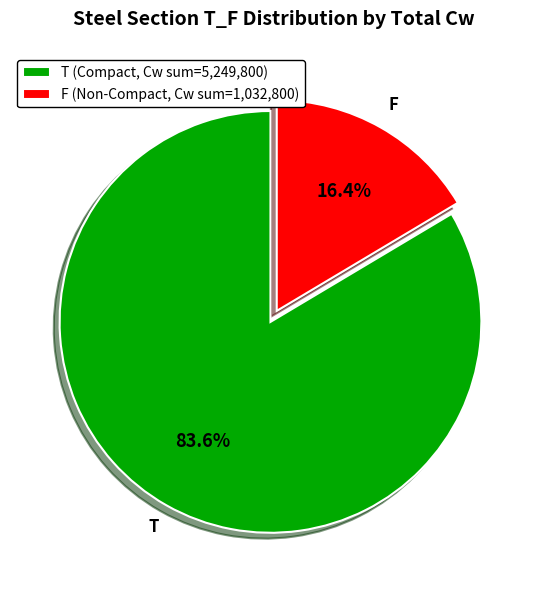

How much of the chart is everything except F?

83.6%